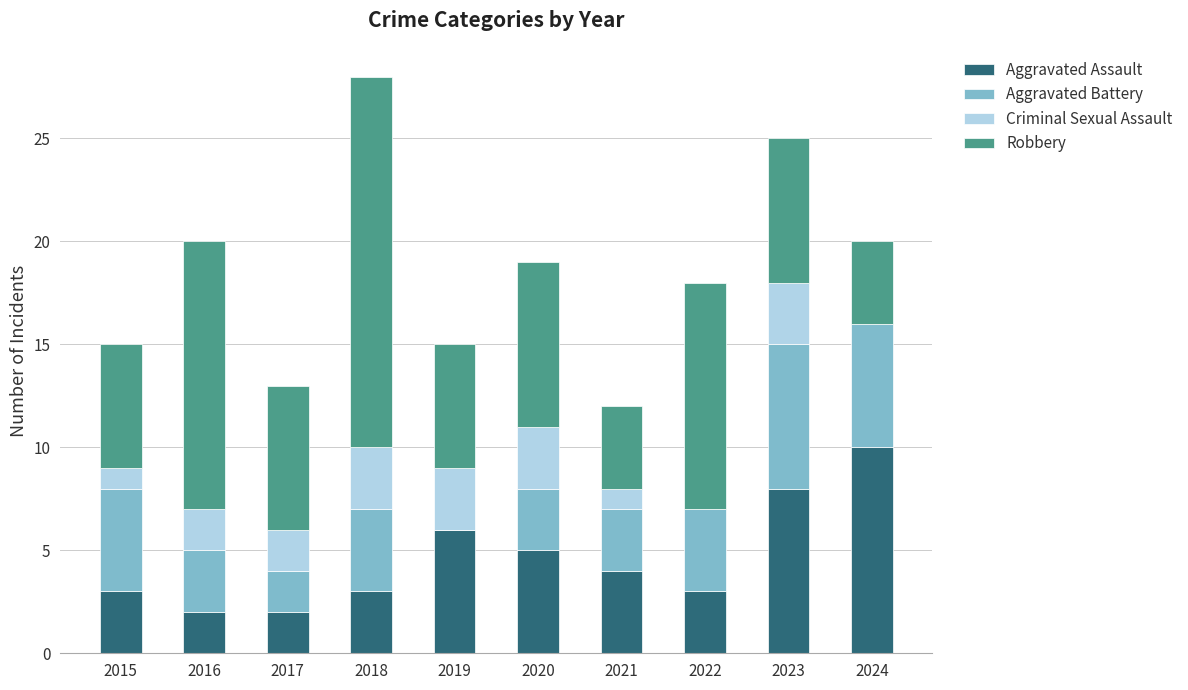

What is the total value across all series at 2020?

19